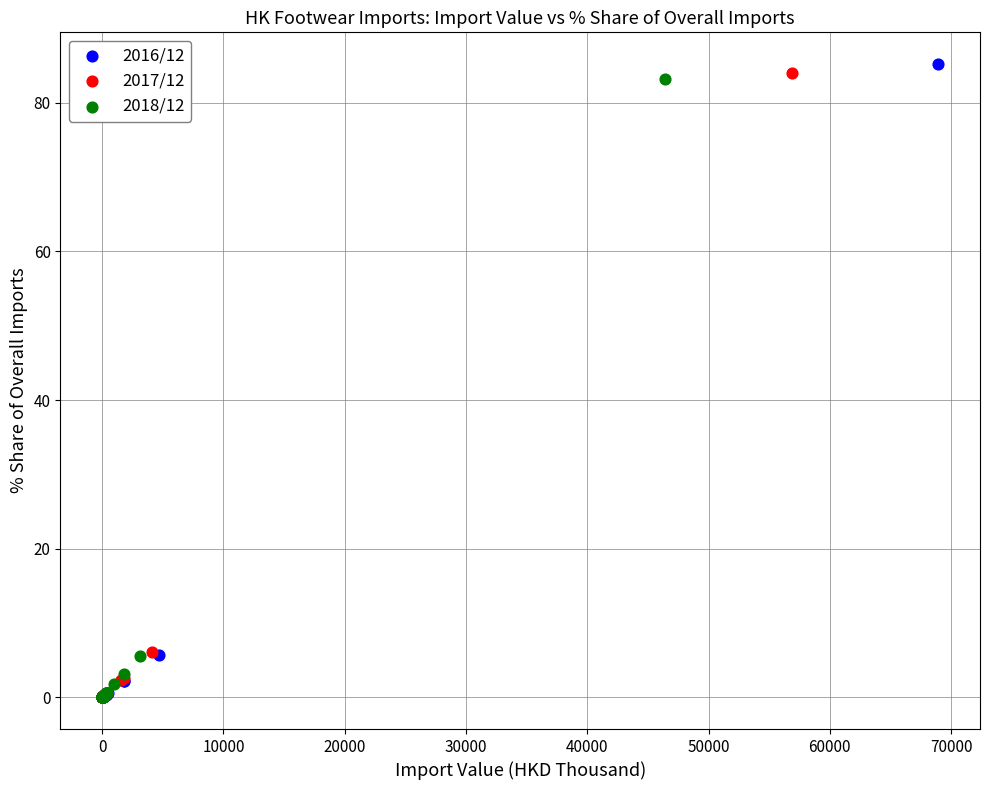

What are all the series names shown in the legend?

2016/12, 2017/12, 2018/12